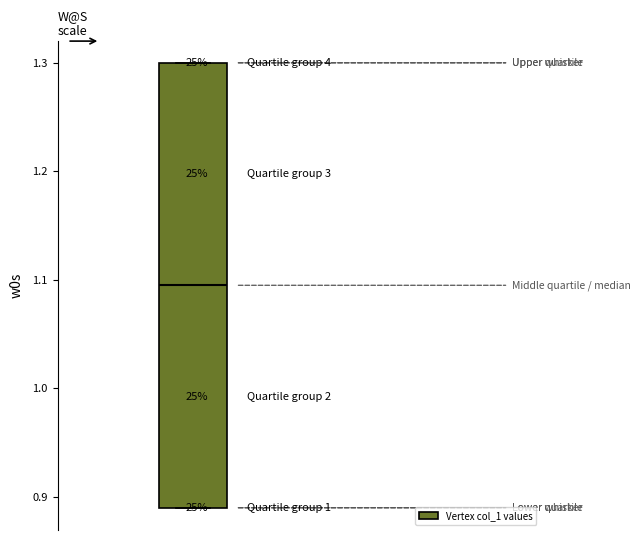

Read this box plot against the y-axis: the position of the median line, the range covered by the box, and the ends of both whiskers. The values are not printed on the chart, so give them approximately, as read against the axis.

median 1.10, box 0.89 to 1.30, whiskers 0.89 to 1.30